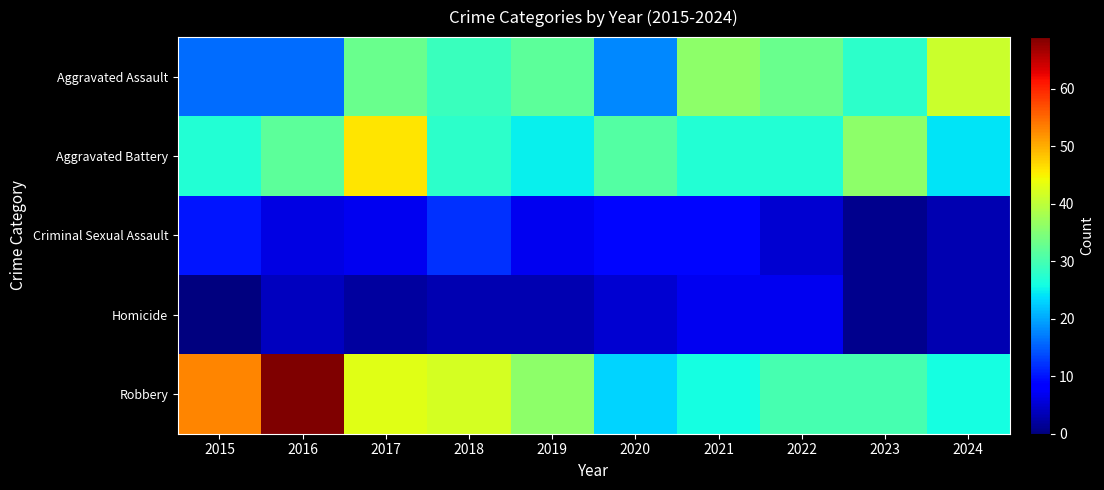

What is the difference between the highest and lowest values at 2024?

38